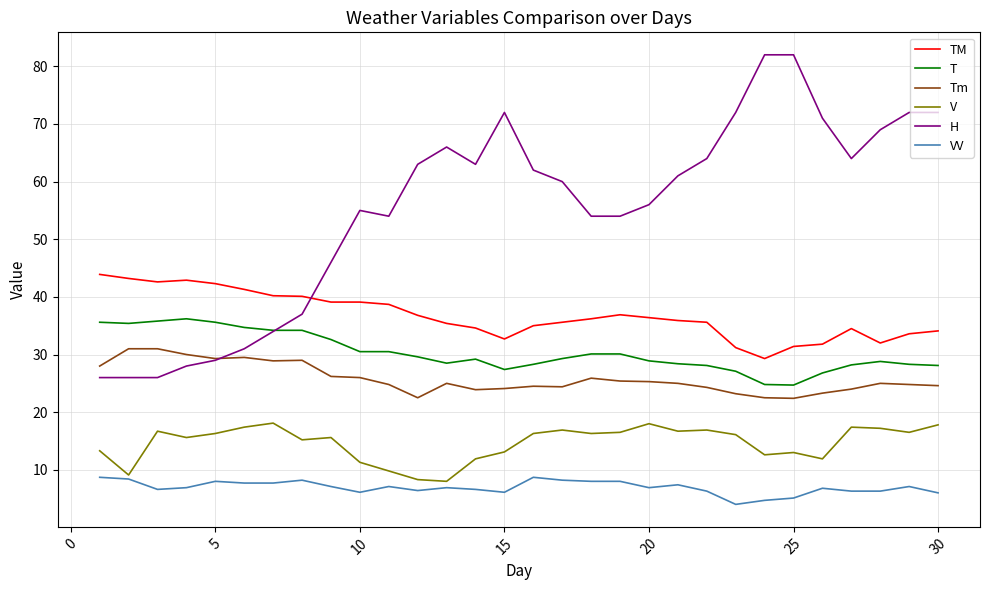

Which series has the largest total across all categories?

H